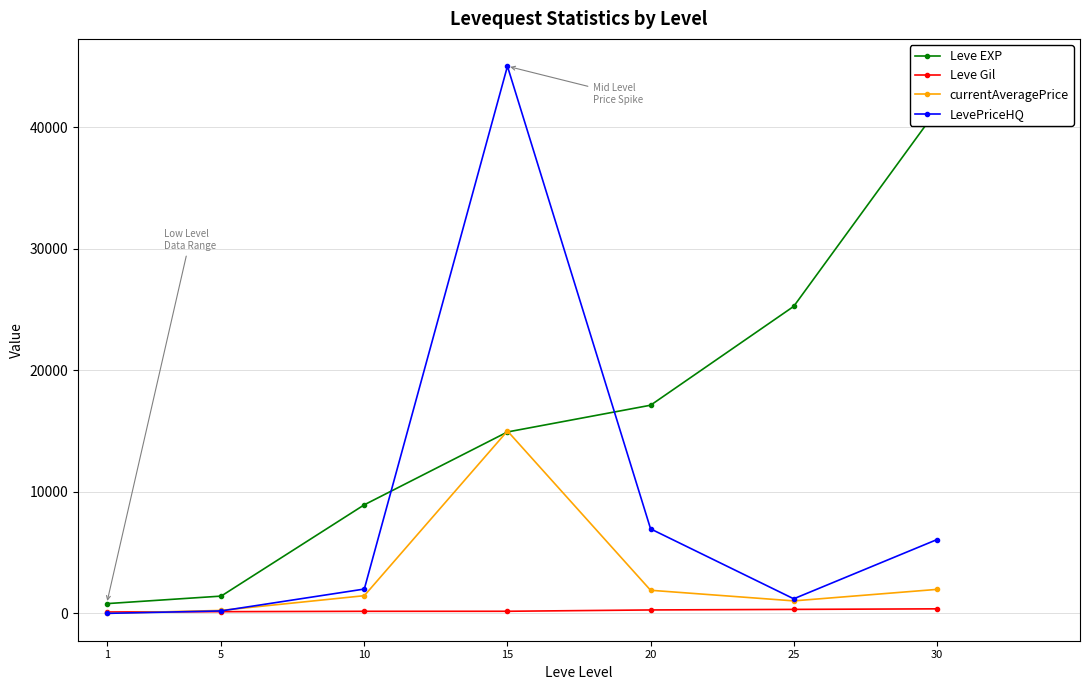

Is this an area chart (filled region under the line)?

No